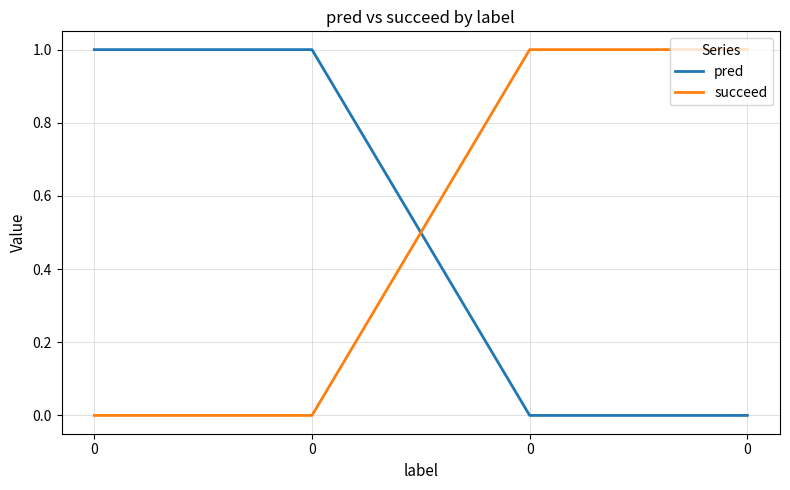

How many series are shown in this chart?

2